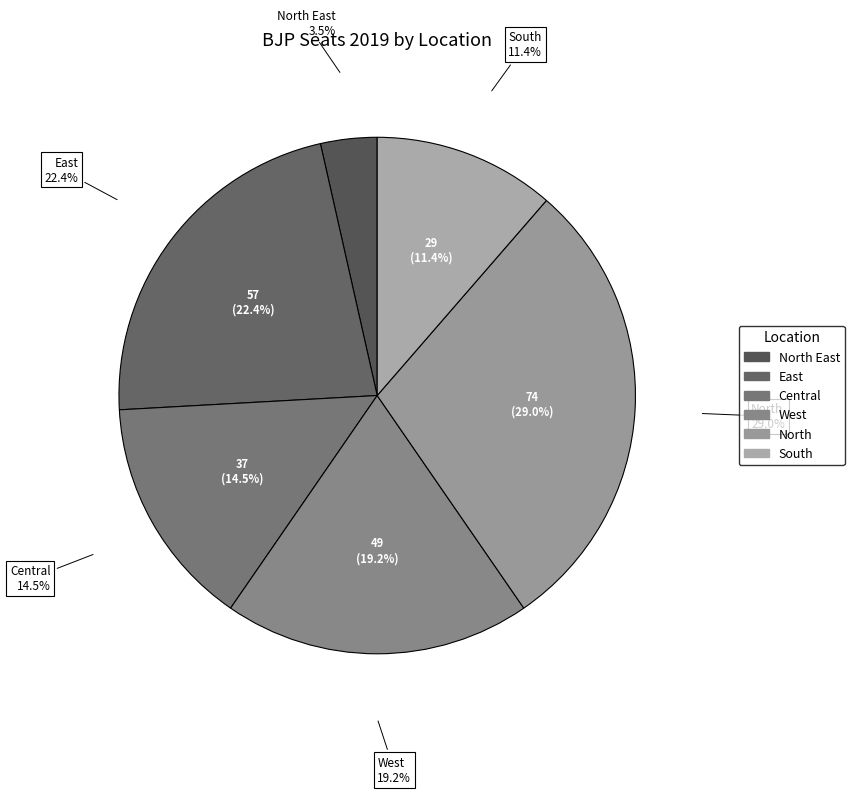

Which category has the biggest portion of the pie?

Uttar Pradesh (North)